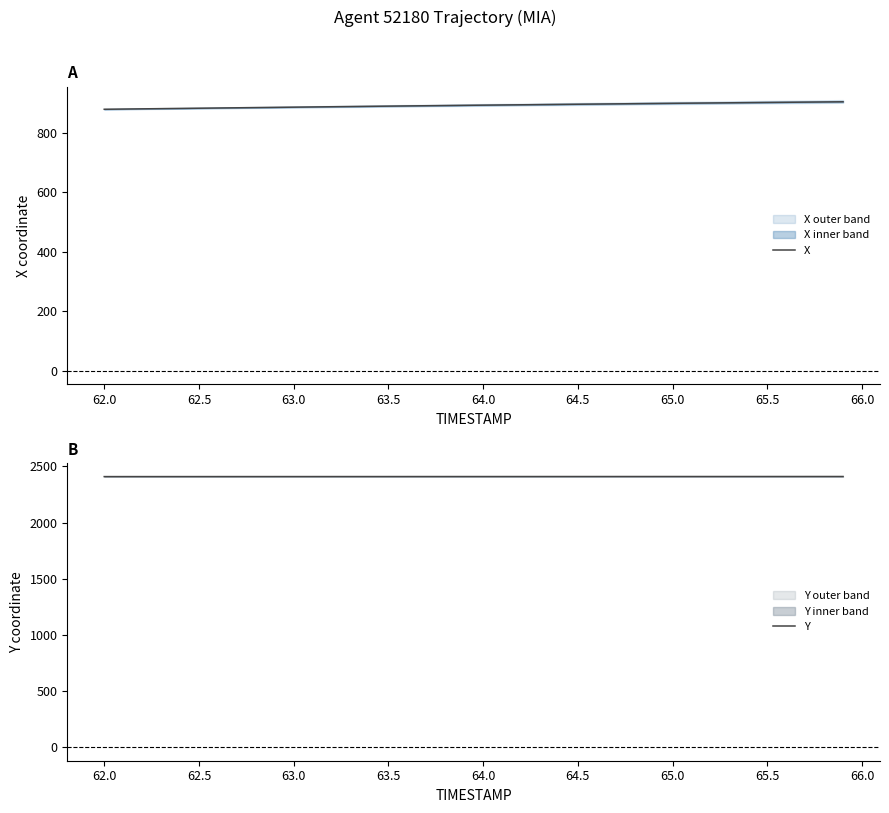

True or false: Y and X cross at least once.

False